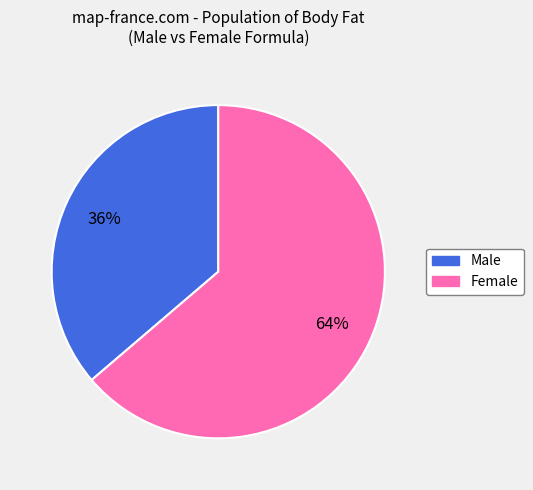

How many segments does this pie chart have?

2